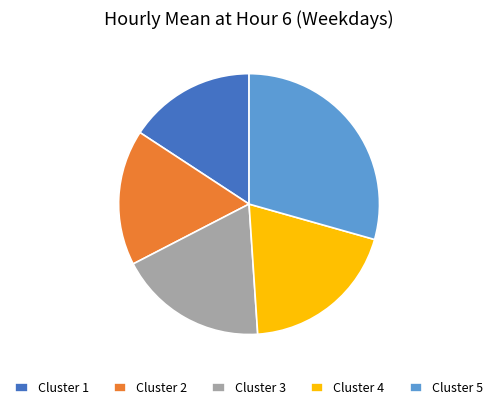

Is Cluster 4 the majority of the pie?

No